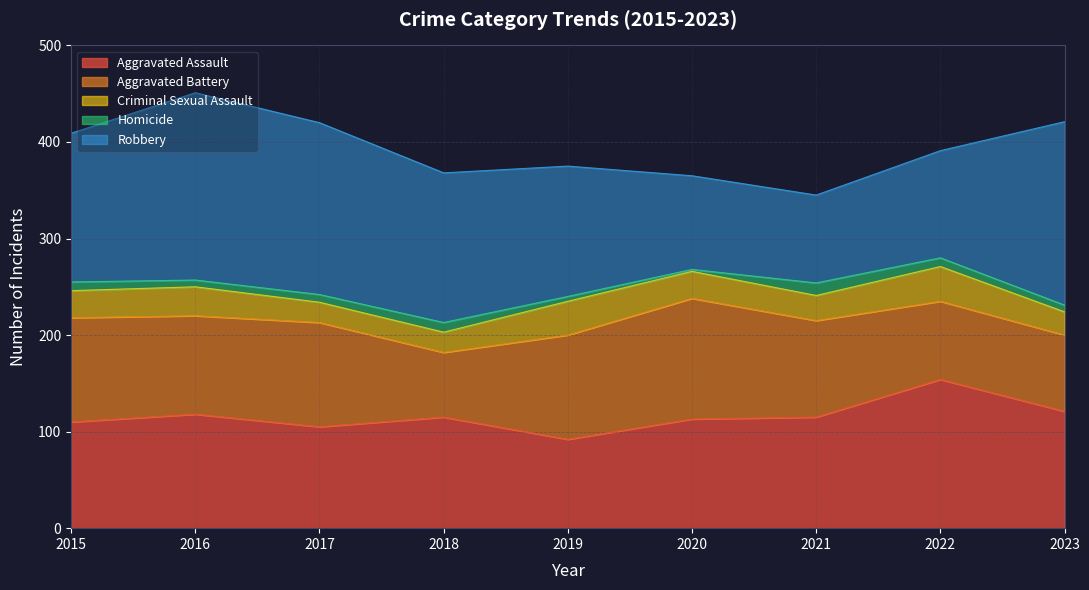

Reading left to right, list all the values displayed in this chart.

Aggravated Assault: 110	118	105	115	92	113	115	154	121
Aggravated Battery: 108	102	108	67	108	125	100	81	79
Criminal Sexual Assault: 28	30	21	21	35	28	26	36	24
Homicide: 9	7	8	10	5	2	13	9	7
Robbery: 154	194	178	155	135	97	91	111	190